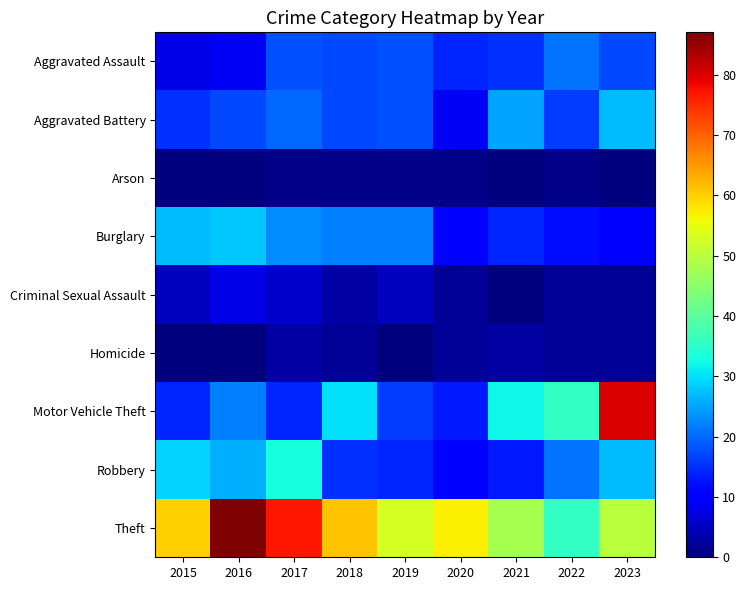

Rank the series by their maximum value, from highest to lowest.

Theft, Motor Vehicle Theft, Robbery, Burglary, Aggravated Battery, Aggravated Assault, Criminal Sexual Assault, Homicide, Arson